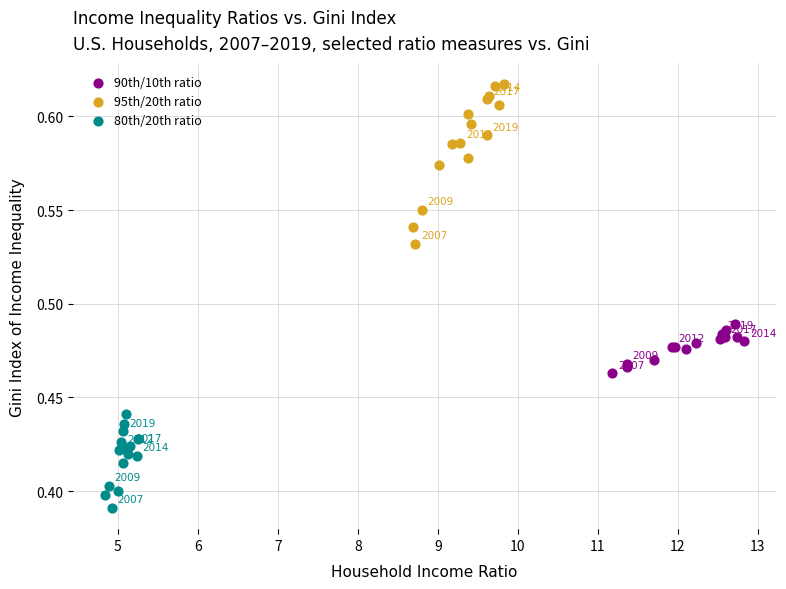

Which series contains the highest Y value?

95th/20th ratio